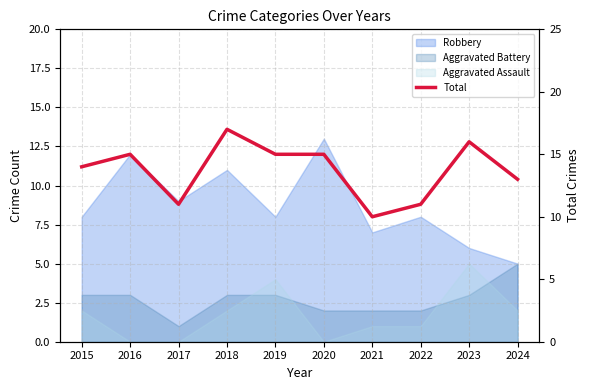

What is the value of the 4th point from the left?

17